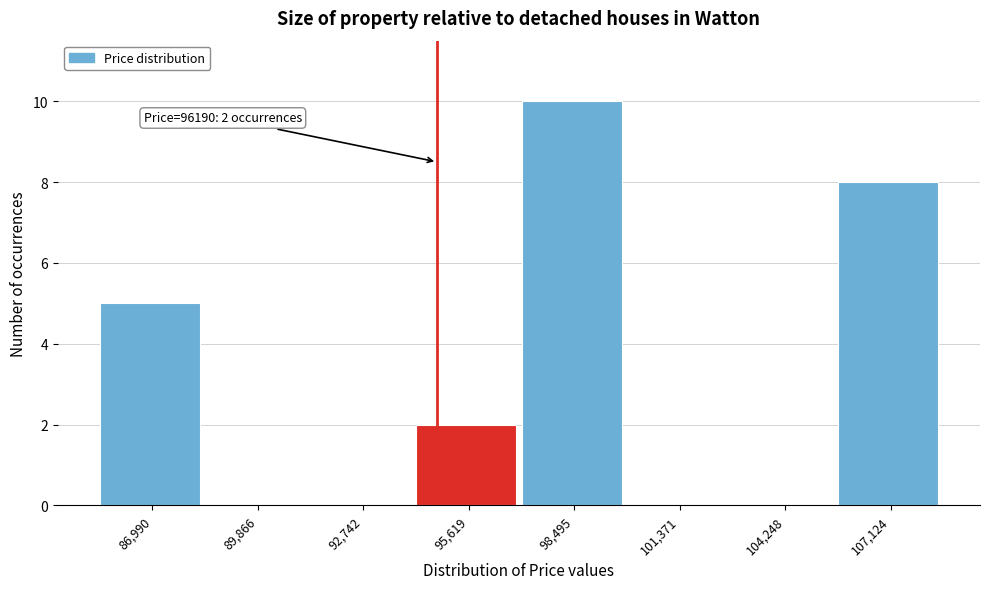

Reading left to right, what are all the values shown in this chart?

86,990=5	89,866=0	92,742=0	95,619=2	98,495=10	101,371=0	104,248=0	107,124=8